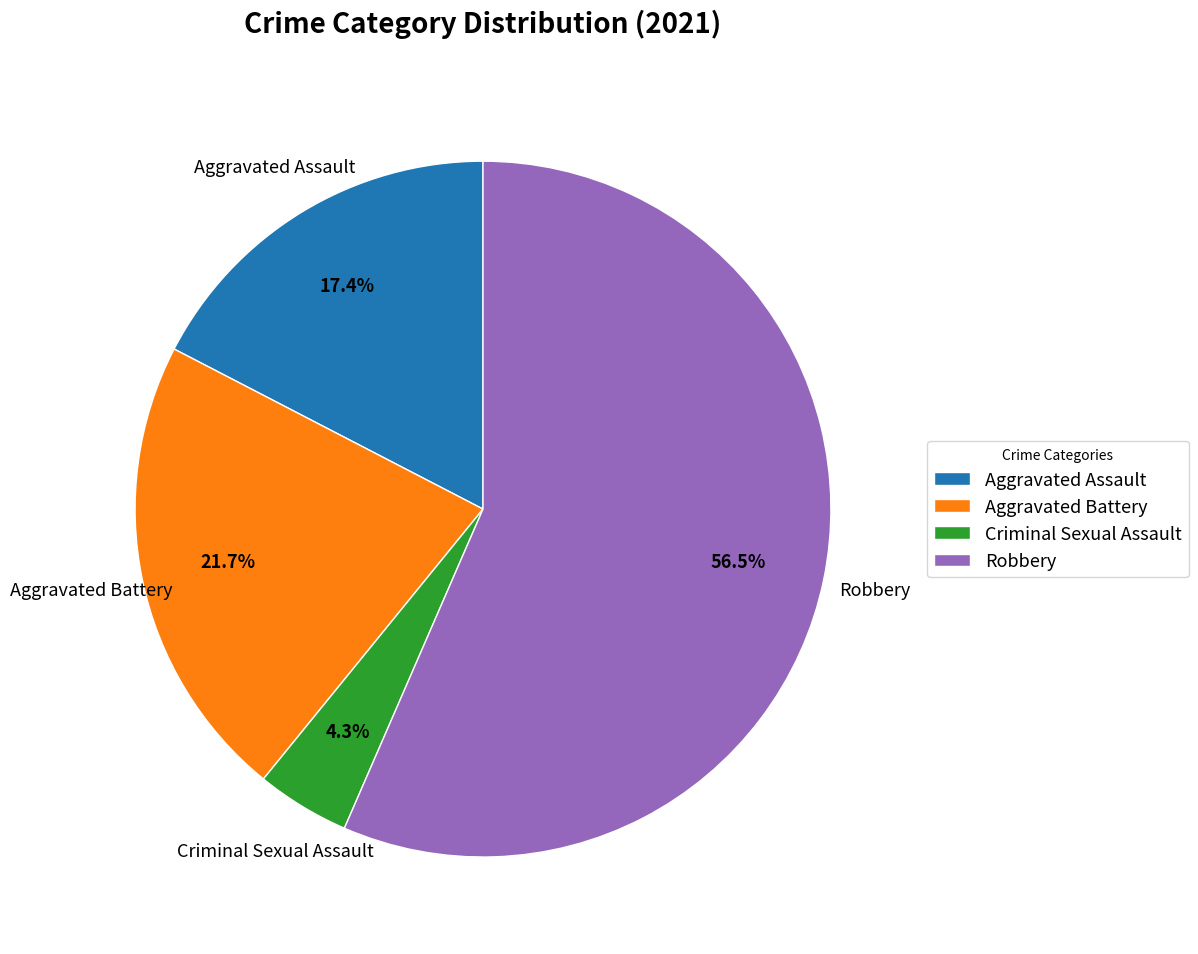

Count the number of slices in the pie.

4